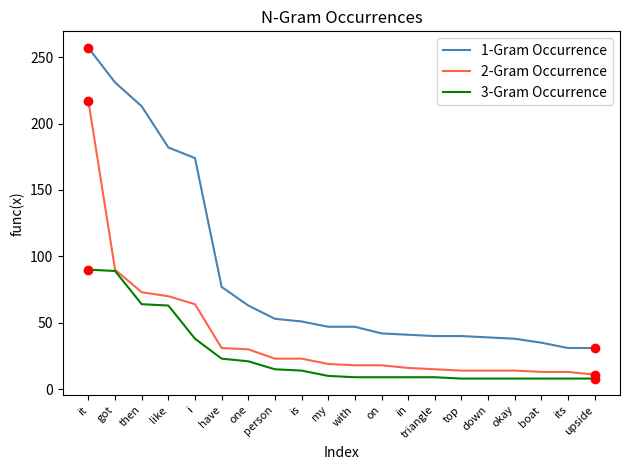

Which series has the largest total across all categories?

1-Gram Occurrence